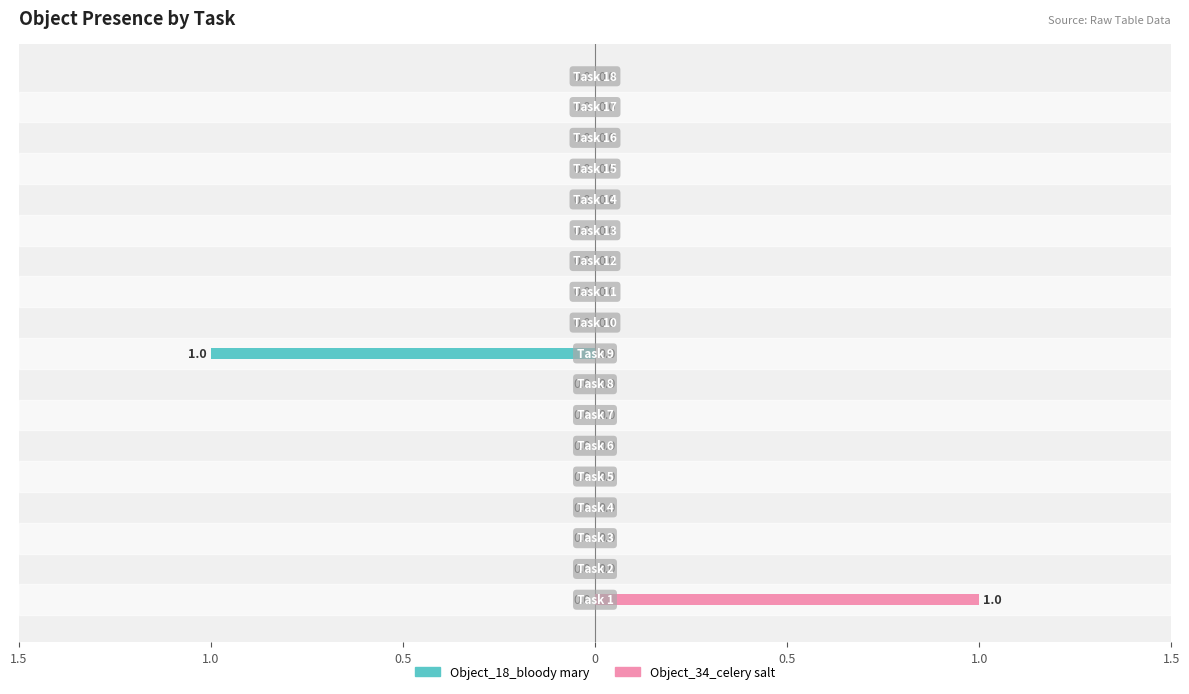

Reading right to left, extract all data points from this chart.

Object_18_bloody mary: 0	0	0	0	0	0	0	0	0	-1	0	0	0	0	0	0	0	0
Object_34_celery salt: 0	0	0	0	0	0	0	0	0	0	0	0	0	0	0	0	0	1